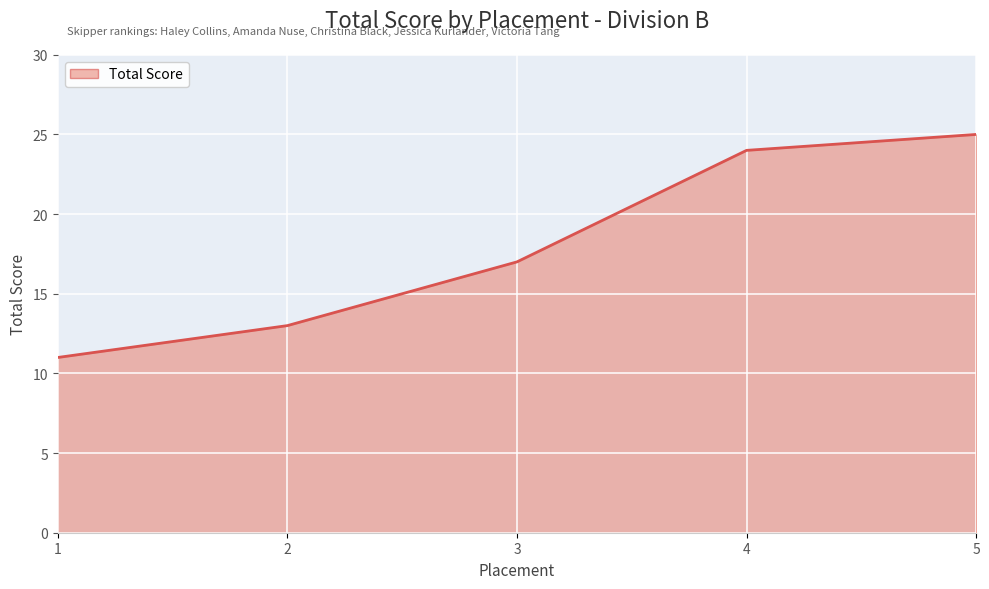

Rank the categories by value from lowest to highest.

1, 2, 3, 4, 5